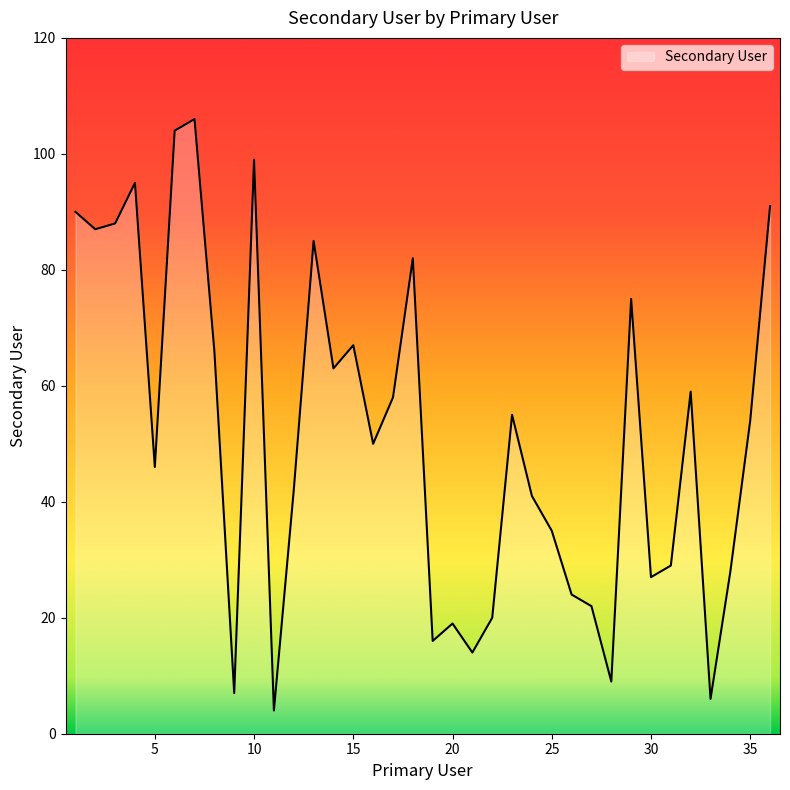

What is the difference between the maximum and minimum values?

102